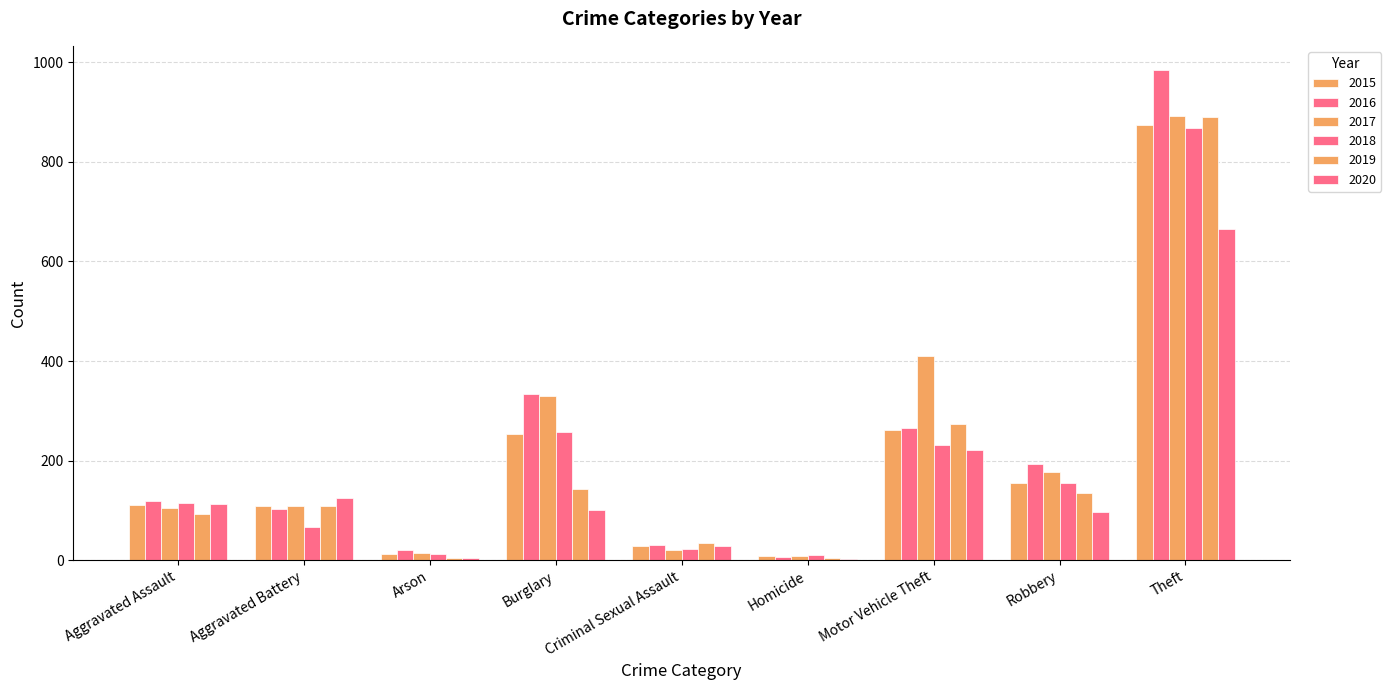

Is it true that 2017 equals 1354 at Theft?

False